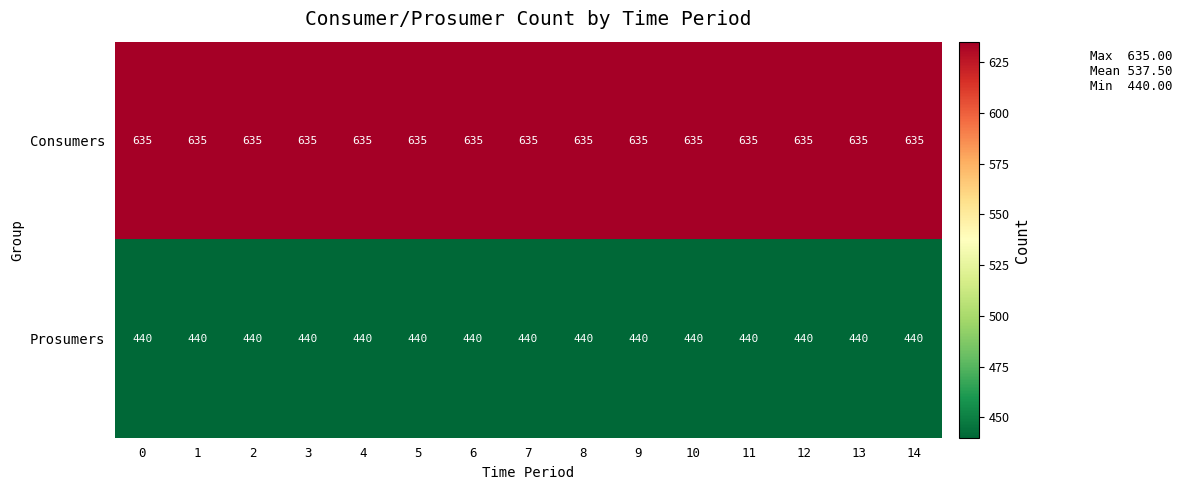

What is the maximum value shown in the chart?

635